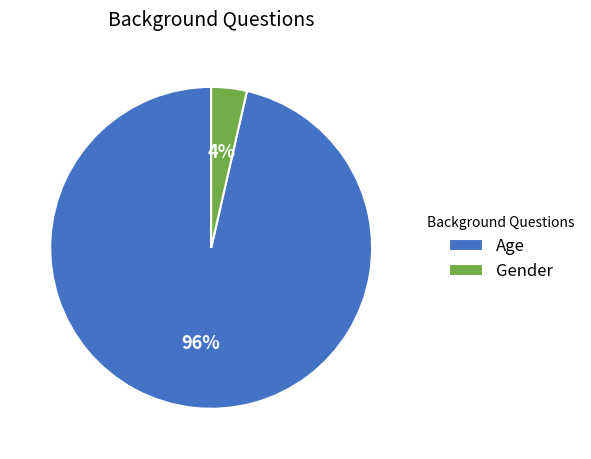

Is there any slice that represents more than half of the pie?

Yes